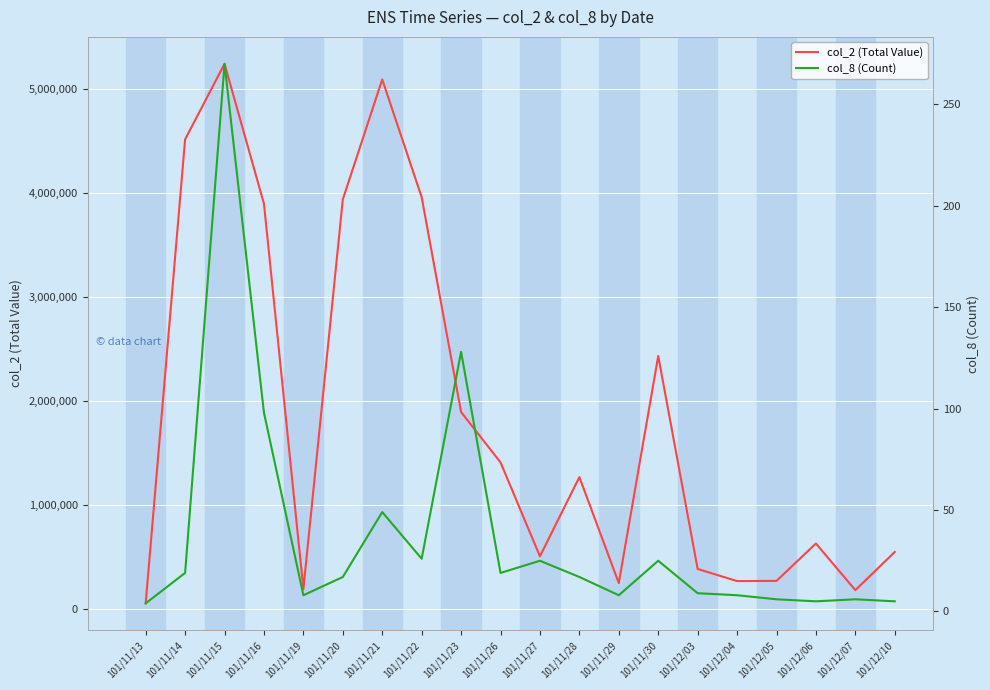

Which has a higher value, 101/11/14 or 101/11/20?

101/11/14